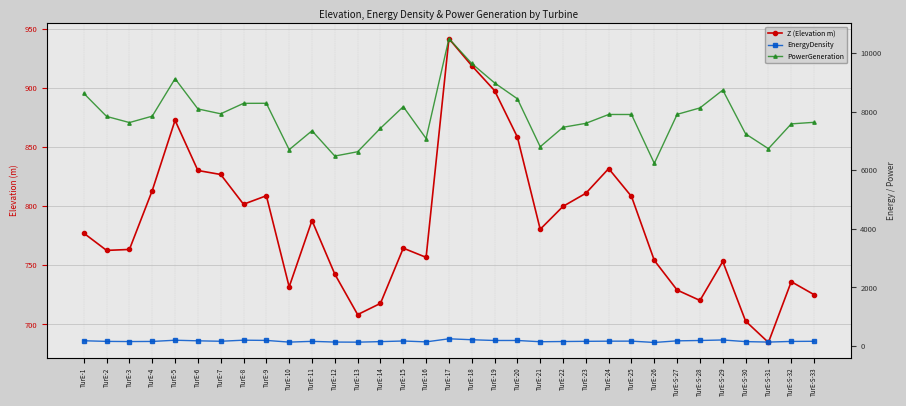

Reading left to right, transcribe all the data shown in this chart.

Z (Elevation m): TurE-1=777.3	TurE-2=762.7	TurE-3=763.5	TurE-4=813.4	TurE-5=872.9	TurE-6=830.4	TurE-7=827.0	TurE-8=801.8	TurE-9=809.0	TurE-10=731.8	TurE-11=788.0	TurE-12=742.6	TurE-13=708.3	TurE-14=717.8	TurE-15=764.6	TurE-16=756.8	TurE-17=942.1	TurE-18=919.2	TurE-19=898.1	TurE-20=858.7	TurE-21=780.6	TurE-22=800.0	TurE-23=811.1	TurE-24=832.0	TurE-25=808.4	TurE-26=754.2	TurE-S-27=729.1	TurE-S-28=720.3	TurE-S-29=753.3	TurE-S-30=702.8	TurE-S-31=684.7	TurE-S-32=736.2	TurE-S-33=725.2
EnergyDensity: TurE-1=178.3	TurE-2=156.6	TurE-3=150.7	TurE-4=154.7	TurE-5=196.2	TurE-6=175.8	TurE-7=160.8	TurE-8=197.7	TurE-9=189.8	TurE-10=131.7	TurE-11=157.7	TurE-12=133.6	TurE-13=130.2	TurE-14=148.0	TurE-15=169.8	TurE-16=139.7	TurE-17=245.2	TurE-18=212.6	TurE-19=187.2	TurE-20=187.6	TurE-21=144.3	TurE-22=152.1	TurE-23=158.6	TurE-24=163.8	TurE-25=165.3	TurE-26=119.8	TurE-S-27=174.7	TurE-S-28=187.3	TurE-S-29=205.0	TurE-S-30=148.7	TurE-S-31=133.0	TurE-S-32=155.1	TurE-S-33=159.9
PowerGeneration: TurE-1=8629.1	TurE-2=7841.0	TurE-3=7631.6	TurE-4=7850.1	TurE-5=9130.1	TurE-6=8097.6	TurE-7=7930.5	TurE-8=8287.8	TurE-9=8289.7	TurE-10=6704.8	TurE-11=7351.2	TurE-12=6487.0	TurE-13=6634.7	TurE-14=7437.0	TurE-15=8174.0	TurE-16=7086.4	TurE-17=10498.2	TurE-18=9649.2	TurE-19=8986.1	TurE-20=8443.3	TurE-21=6804.9	TurE-22=7470.4	TurE-23=7605.2	TurE-24=7907.5	TurE-25=7906.9	TurE-26=6237.8	TurE-S-27=7911.8	TurE-S-28=8132.0	TurE-S-29=8741.0	TurE-S-30=7244.2	TurE-S-31=6739.3	TurE-S-32=7586.3	TurE-S-33=7640.0